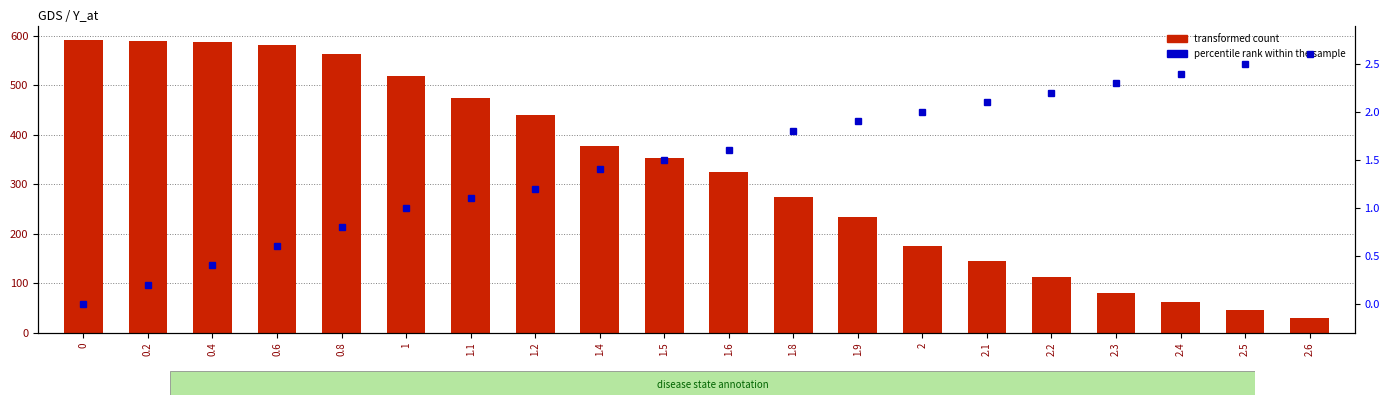

How many values in the percentile rank within the sample series are below 1?

5